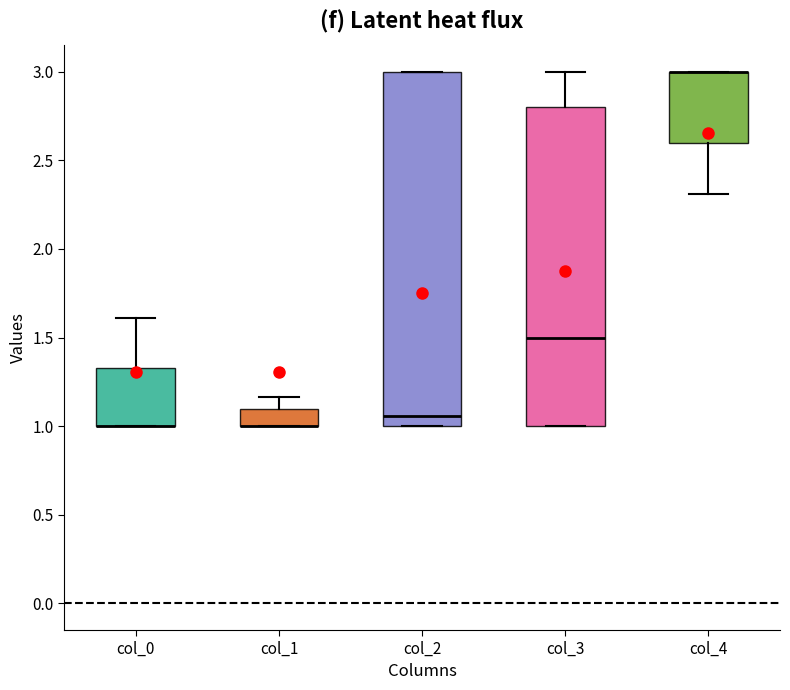

Where does the upper whisker of the box for col_0 end on the y-axis? The values are not printed on the chart, so give them approximately, as read against the axis.

1.60